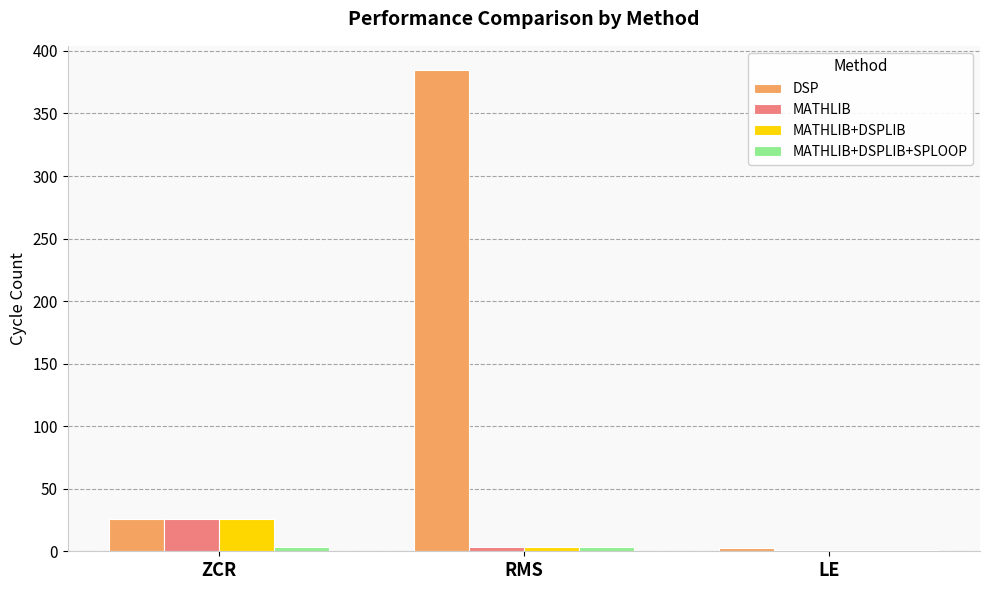

Count the number of data series in this chart.

4